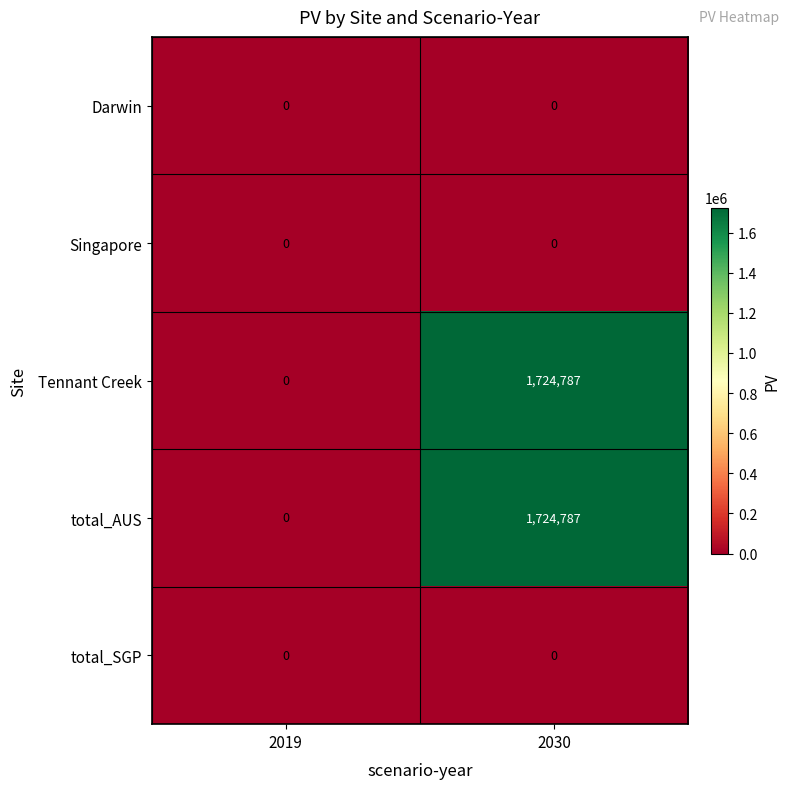

What is the spread (max minus min) of values at 2030?

1724787